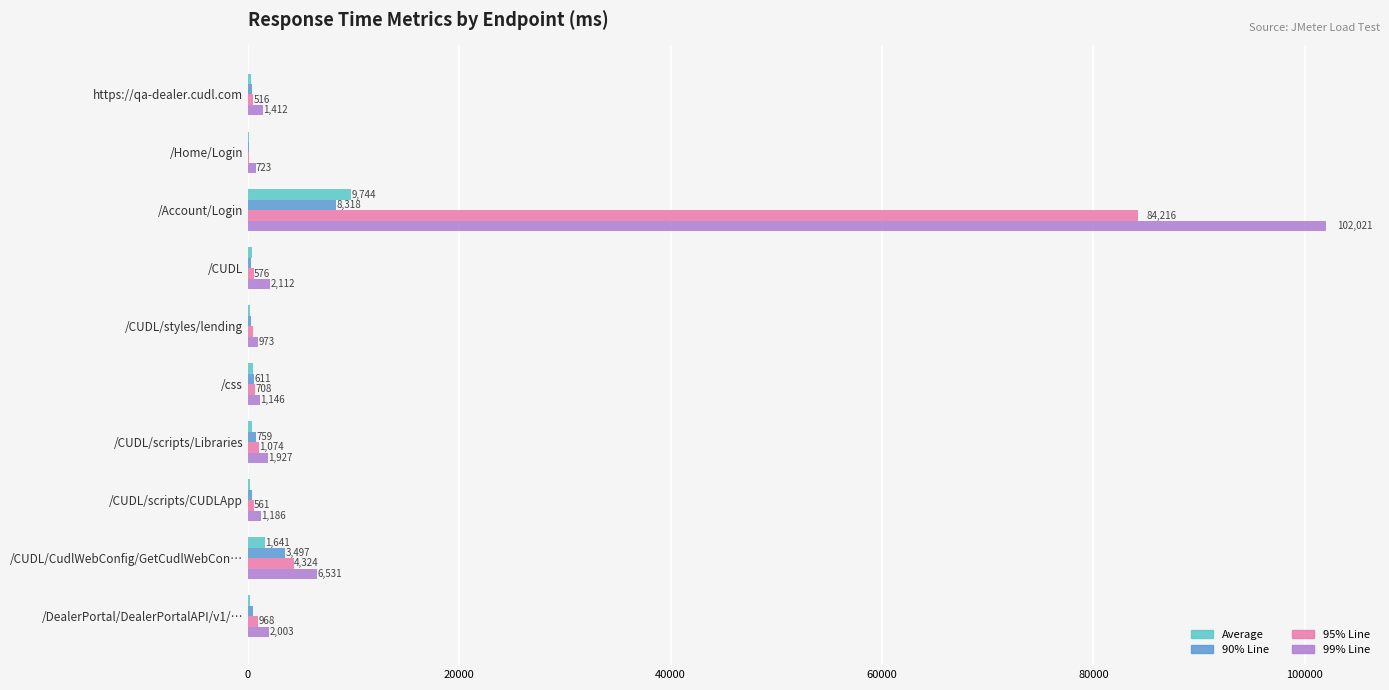

The value of 99% Line at /CUDL/scripts/CUDLApp is 1186. True or false?

True